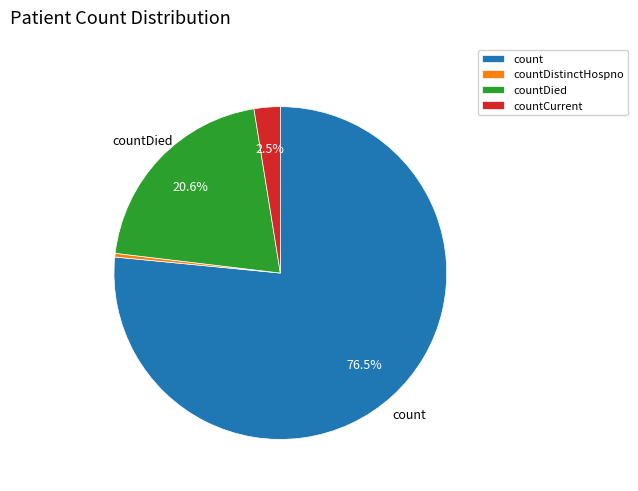

Do count and countDied together represent more than half of the pie?

Yes